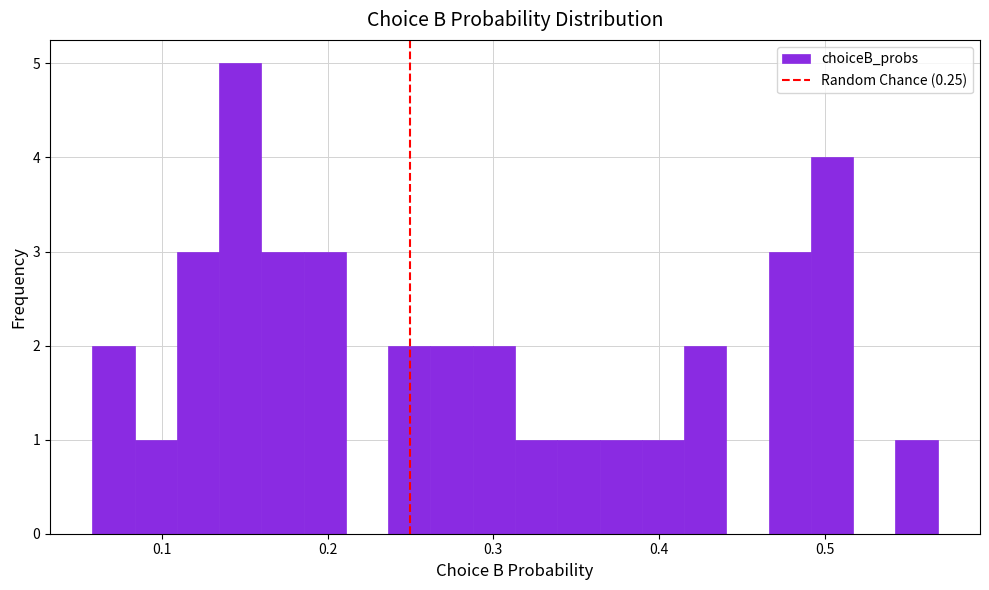

Around what value on the x-axis is the tallest bar? Give the approximate position of its centre, as read against the axis.

0.15